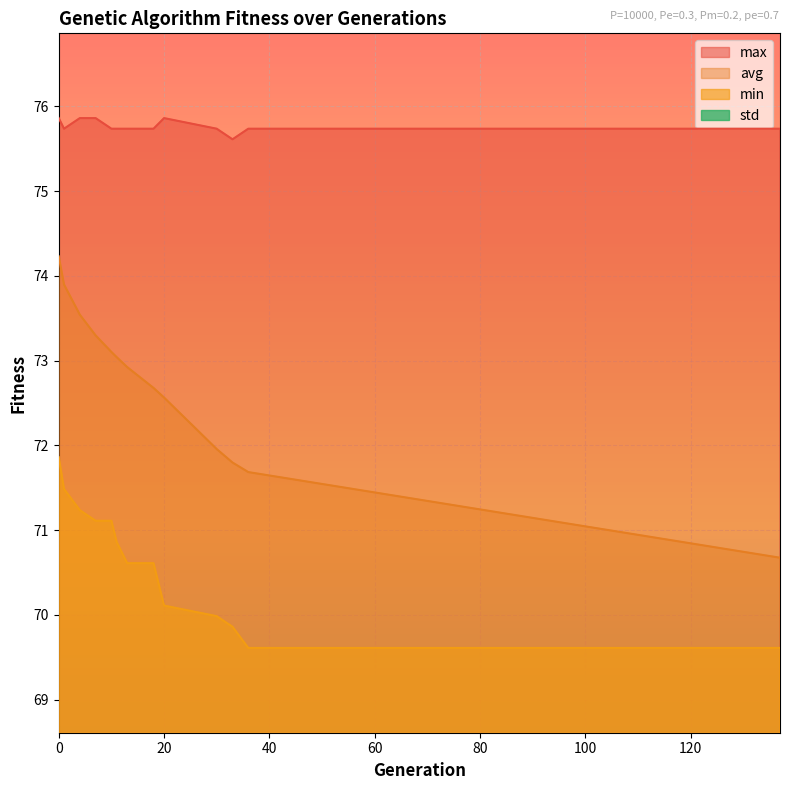

Reading right to left, transcribe all the data shown in this chart.

min: 69.6	69.6	69.9	70.0	70.1	70.6	70.6	70.9	71.1	71.1	71.2	71.5	71.9
max: 75.7	75.7	75.6	75.7	75.9	75.7	75.7	75.7	75.7	75.9	75.9	75.7	75.9
avg: 70.7	71.7	71.8	72.0	72.6	72.7	72.9	73.0	73.1	73.3	73.5	73.9	74.2